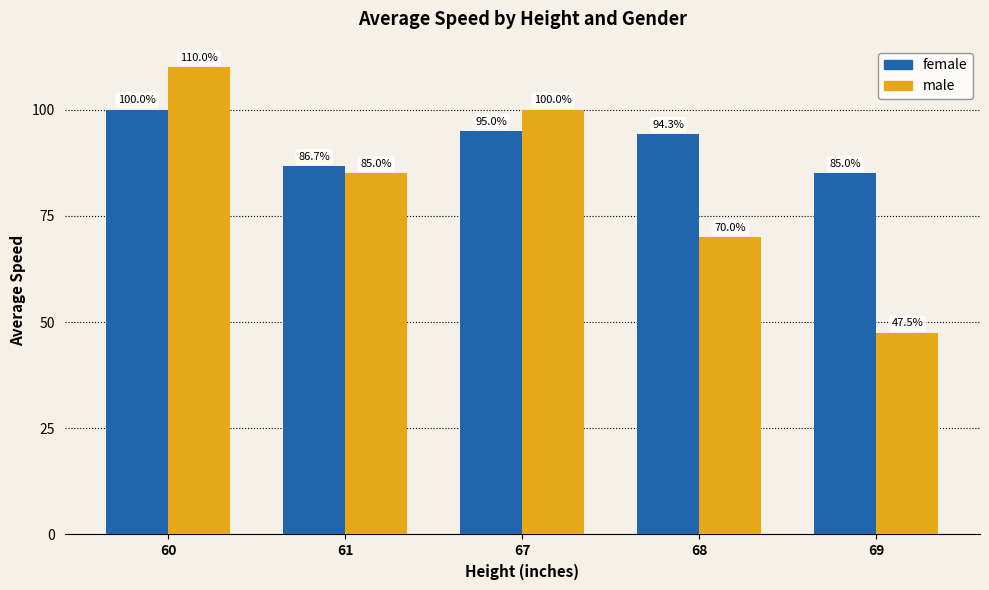

What is the smallest value displayed?

47.5